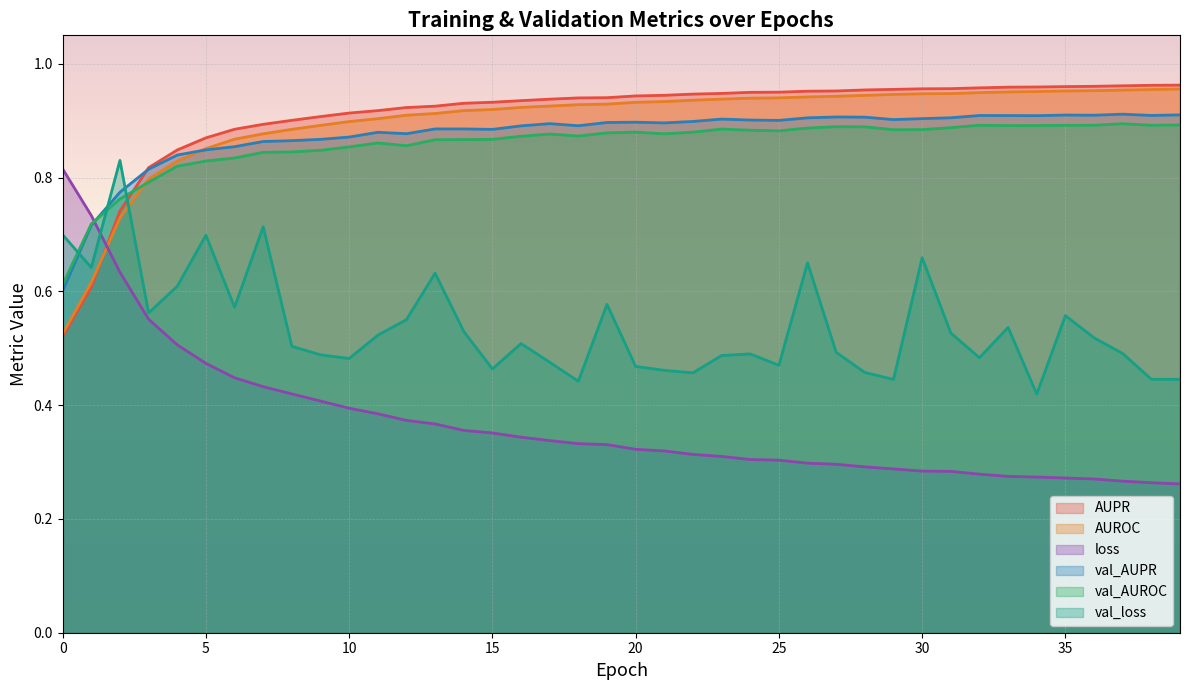

Which has a higher value, 10 or 25?

25